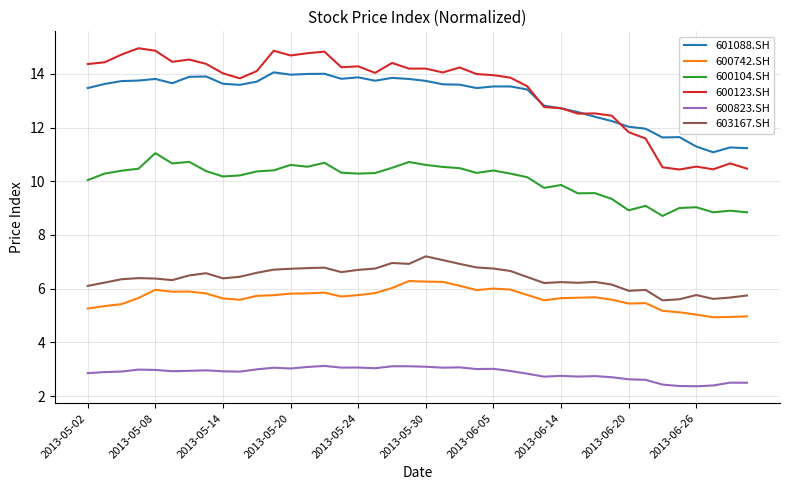

Which series has the widest spread of values?

600123.SH